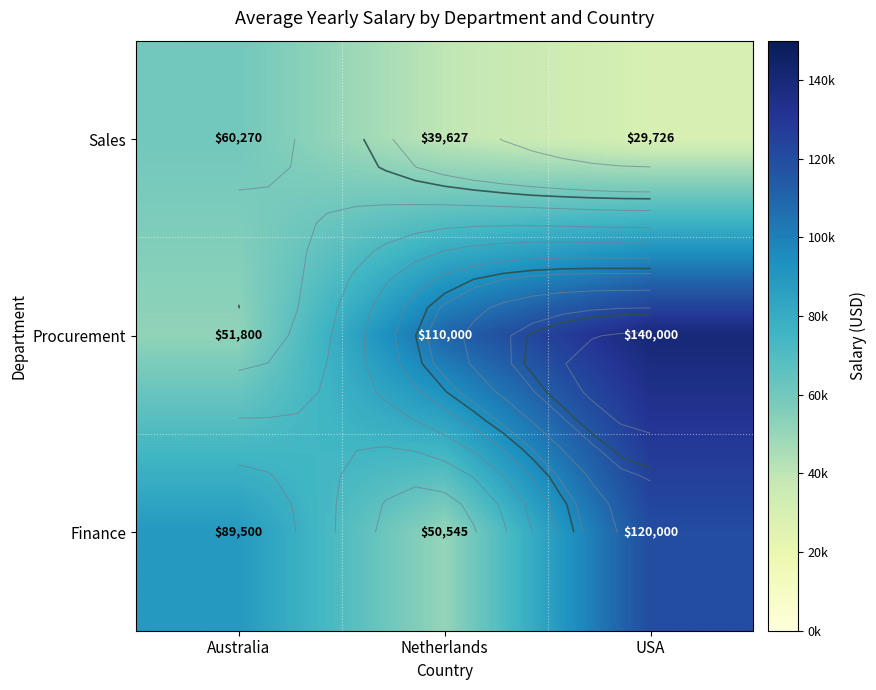

Count the number of categories in the chart.

3